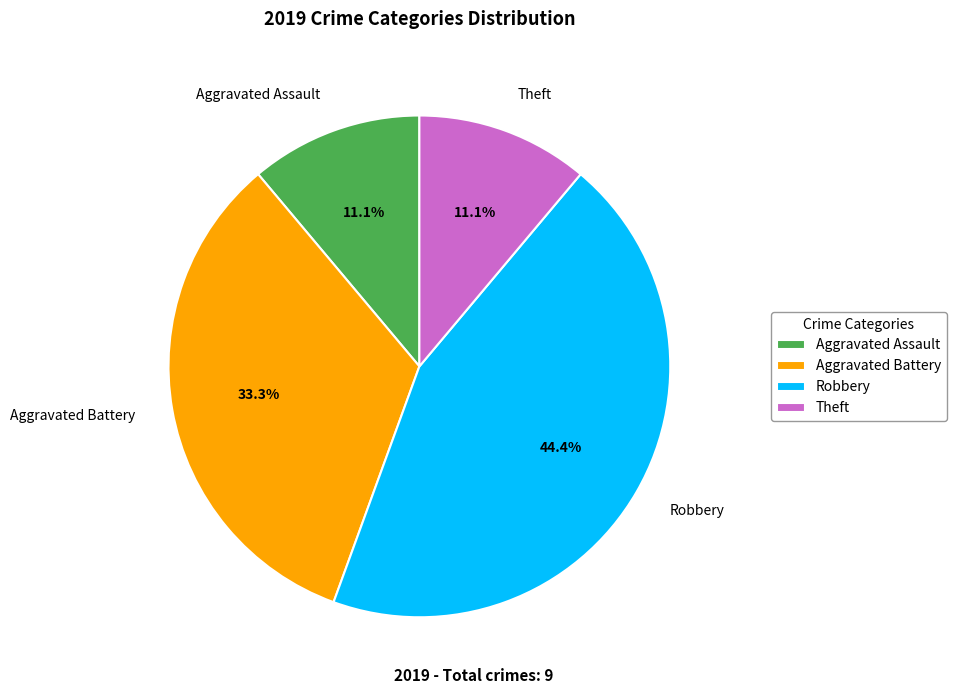

What percentage do Aggravated Battery and Aggravated Assault together represent?

44.4%